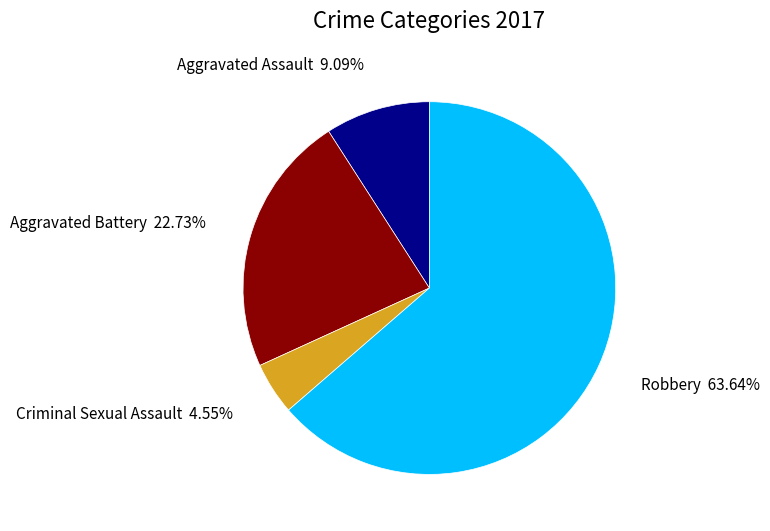

What percentage is NOT represented by Robbery?

36.4%